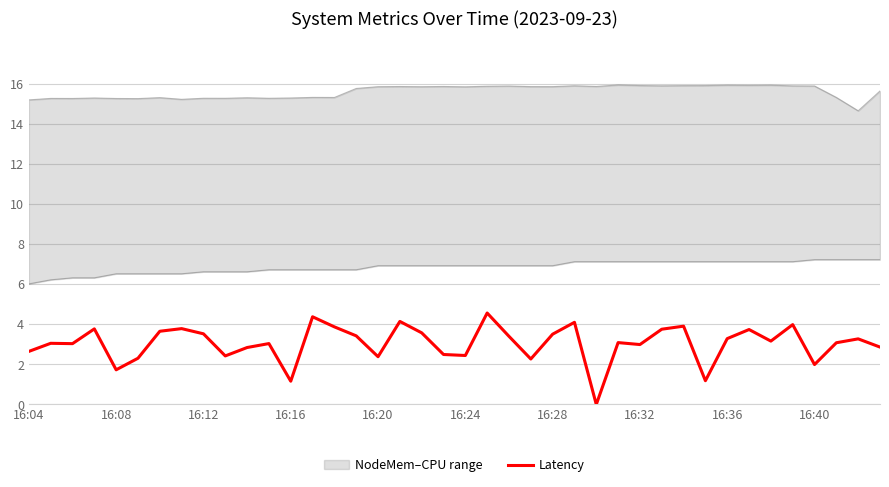

The value of Latency at 16:20 is 4.2. True or false?

False